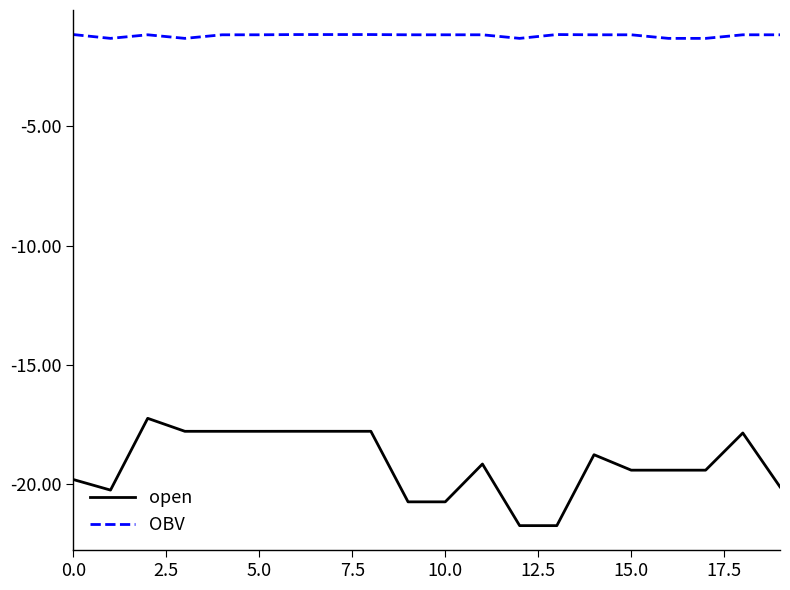

Which series has the largest range (max minus min)?

open